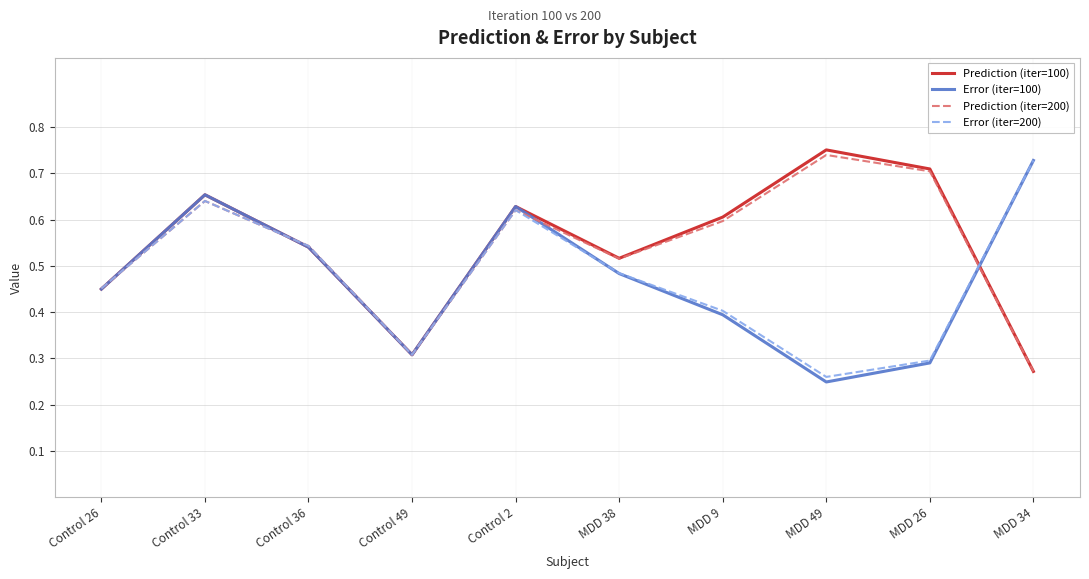

What is the total value across all series at MDD 49?

2.0